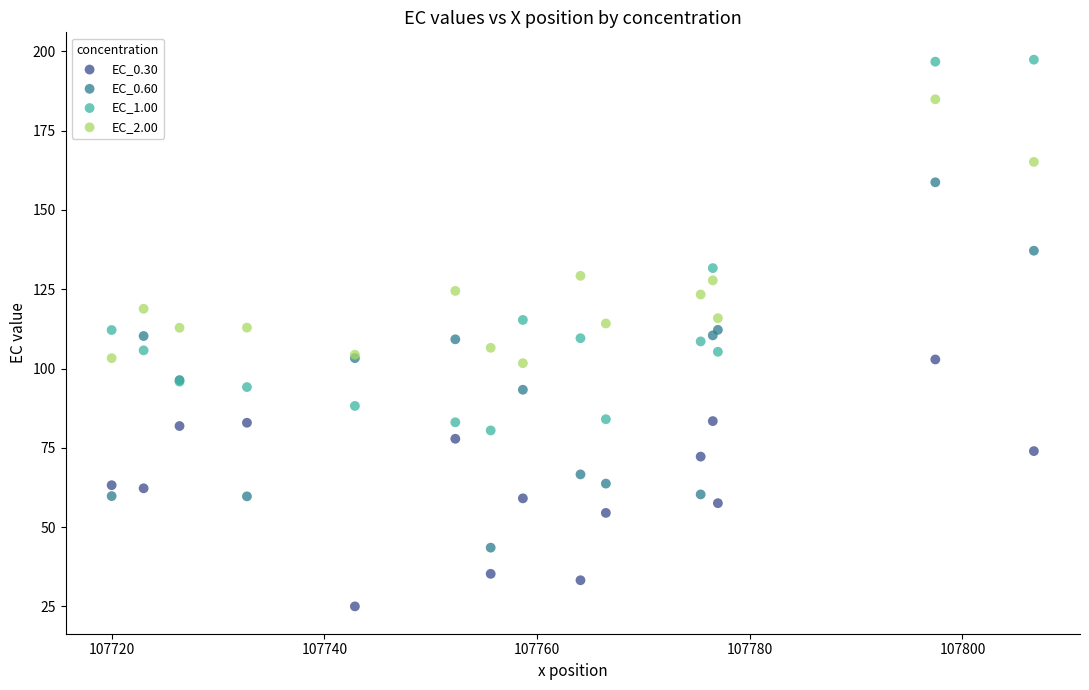

Which series reaches the minimum Y coordinate?

EC_0.30